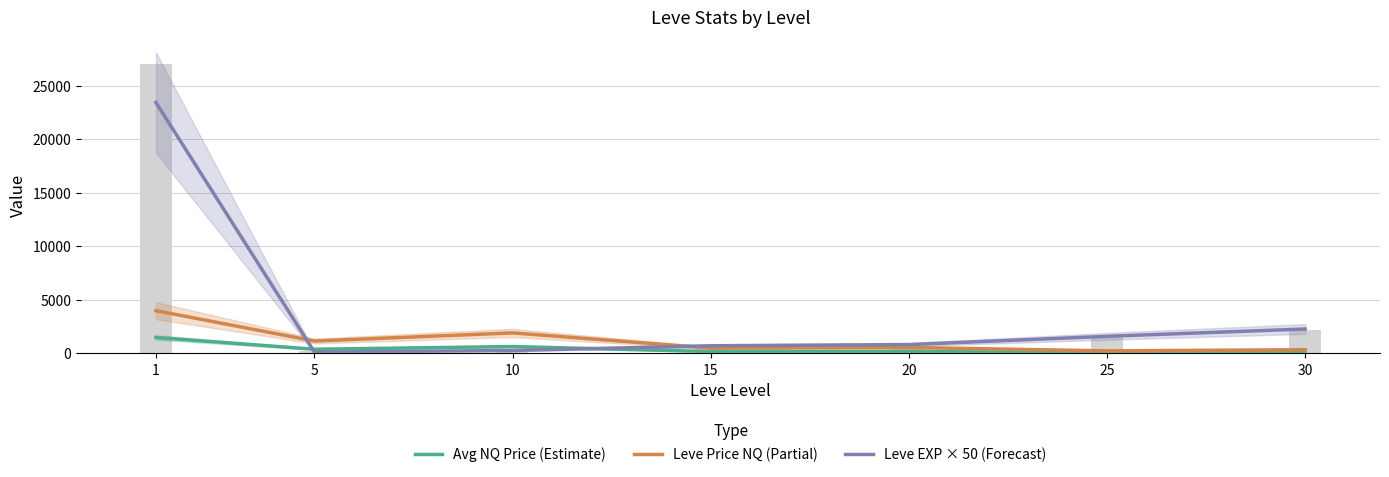

Between 5 and 25, which is larger?

5